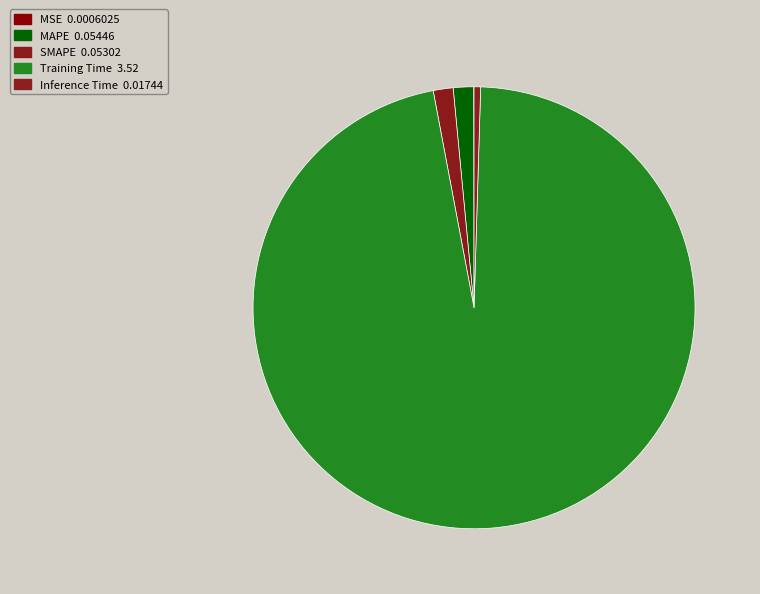

How many segments does this pie chart have?

5